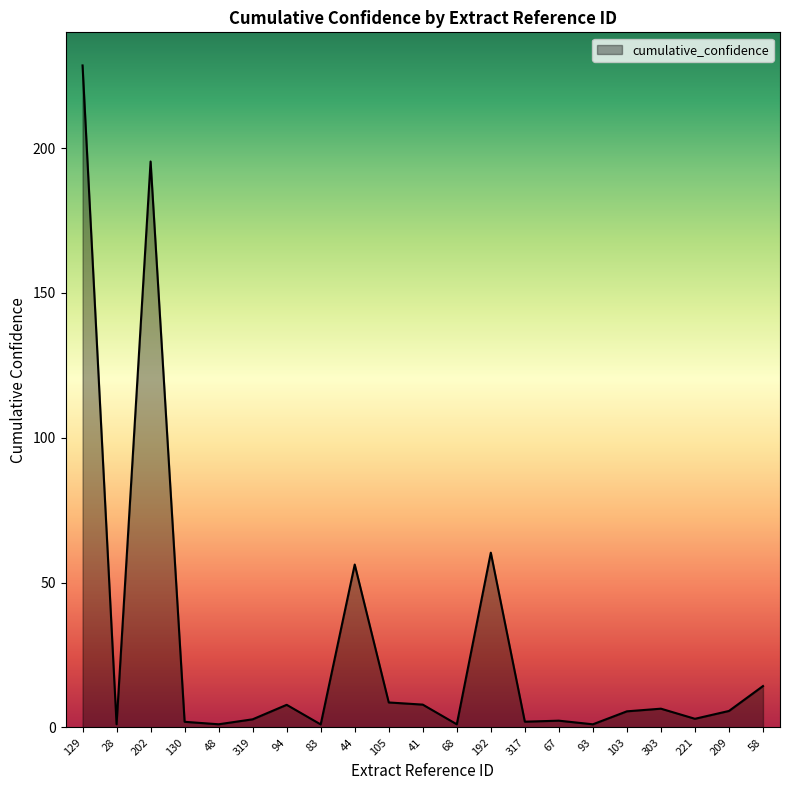

True or false: the data shows 1.1 at 28.

True